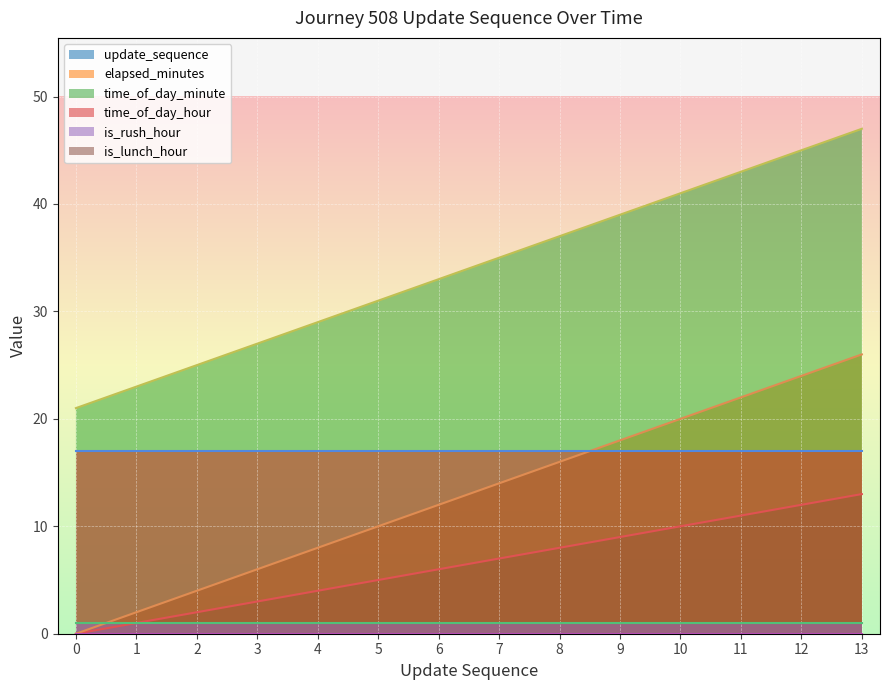

Is the value of time_of_day_minute at 11 greater than the value of elapsed_minutes at 5?

Yes